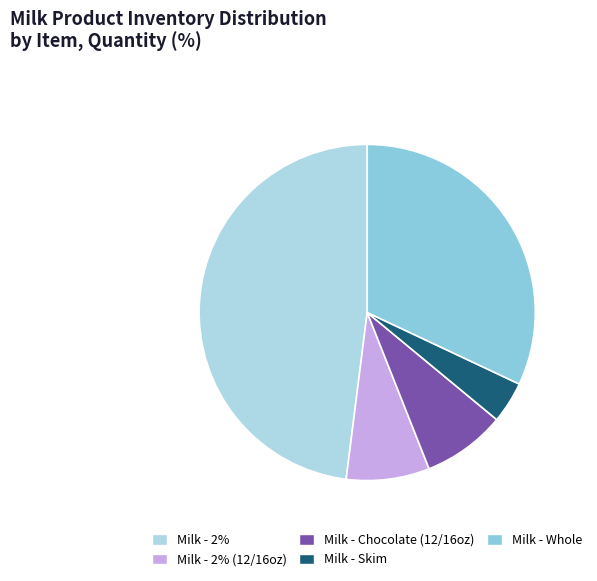

Which slice is the largest?

Milk - 2%